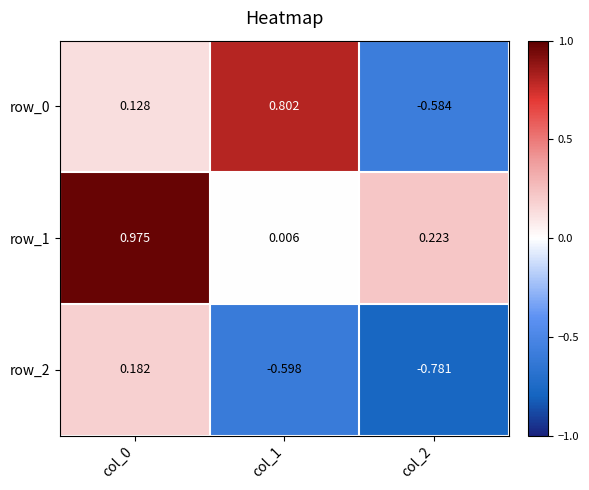

Is the value of row_0 at col_1 greater than the value of row_1 at col_0?

No